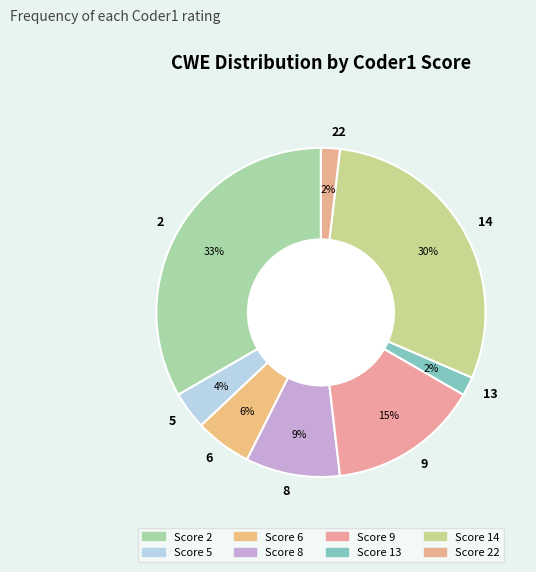

How many slices are in this pie chart?

8